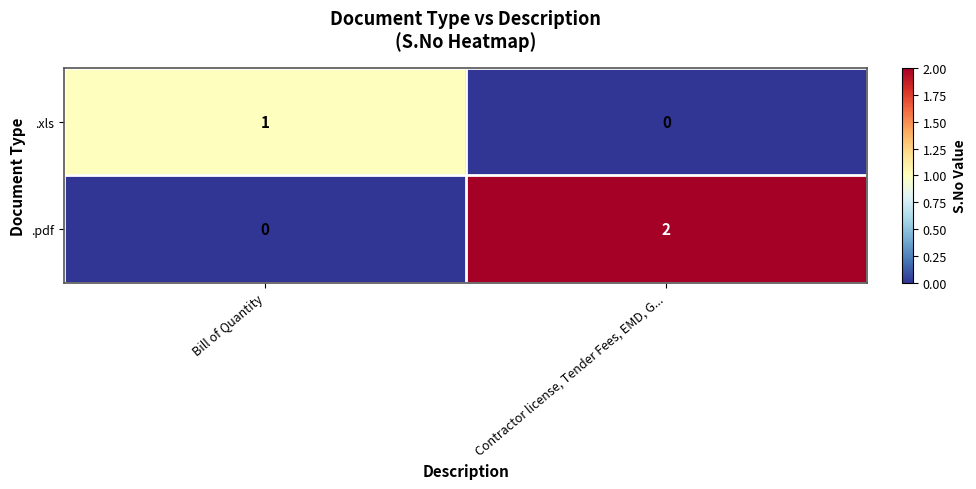

Between Bill of Quantity and Contractor license, Tender Fees, EMD, G..., which series saw the biggest shift?

.pdf